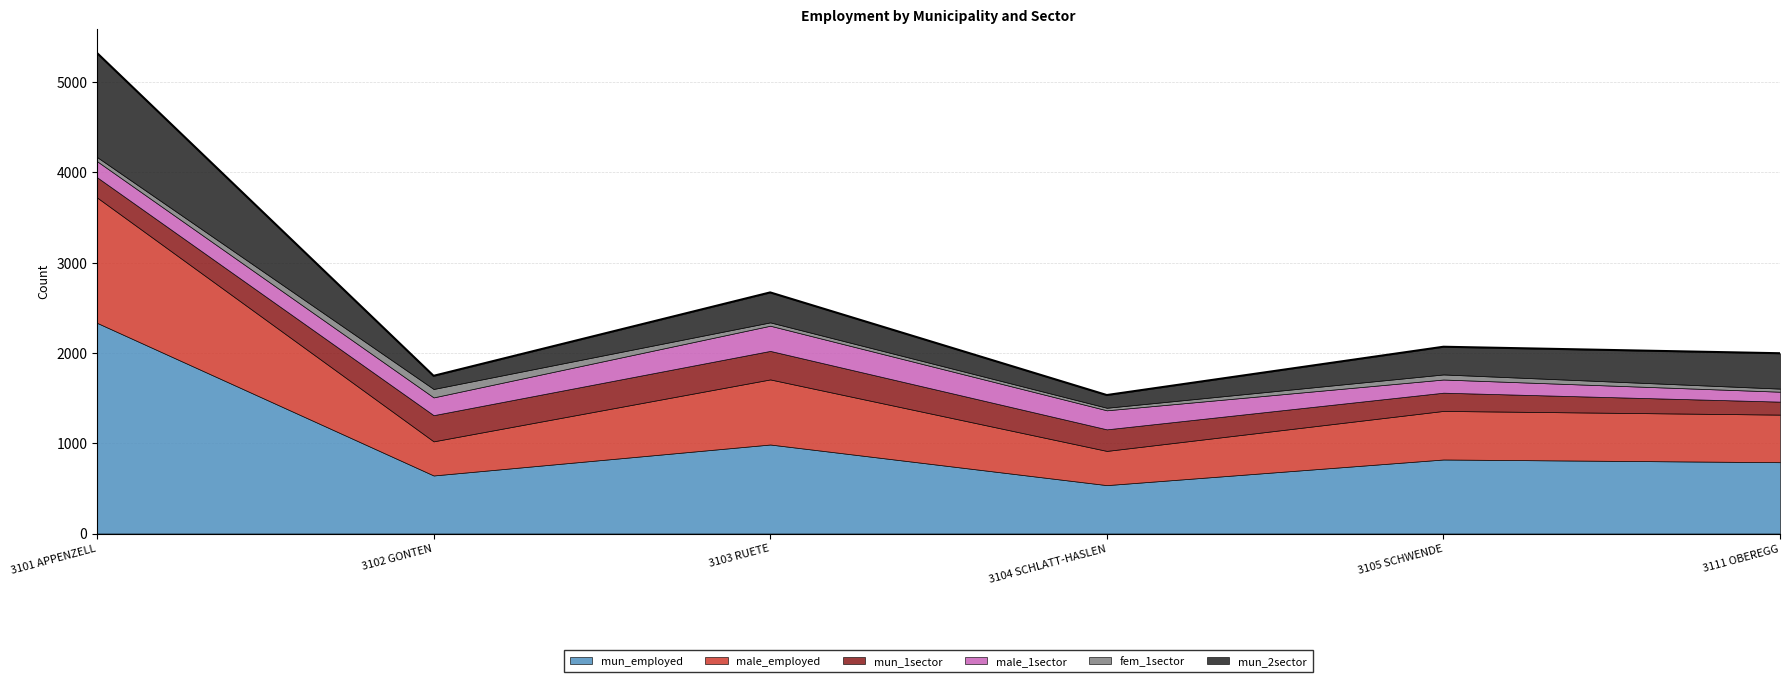

Reading left to right, extract all data points from this chart.

mun_employed: 3101 APPENZELL=2334	3102 GONTEN=643	3103 RUETE=986	3104 SCHLATT-HASLEN=536	3105 SCHWENDE=820	3111 OBEREGG=790
male_employed: 3101 APPENZELL=1389	3102 GONTEN=378	3103 RUETE=721	3104 SCHLATT-HASLEN=379	3105 SCHWENDE=538	3111 OBEREGG=527
mun_1sector: 3101 APPENZELL=224	3102 GONTEN=290	3103 RUETE=316	3104 SCHLATT-HASLEN=239	3105 SCHWENDE=202	3111 OBEREGG=144
male_1sector: 3101 APPENZELL=178	3102 GONTEN=197	3103 RUETE=279	3104 SCHLATT-HASLEN=211	3105 SCHWENDE=146	3111 OBEREGG=110
fem_1sector: 3101 APPENZELL=46	3102 GONTEN=93	3103 RUETE=37	3104 SCHLATT-HASLEN=28	3105 SCHWENDE=56	3111 OBEREGG=34
mun_2sector: 3101 APPENZELL=1153	3102 GONTEN=146	3103 RUETE=332	3104 SCHLATT-HASLEN=141	3105 SCHWENDE=307	3111 OBEREGG=392